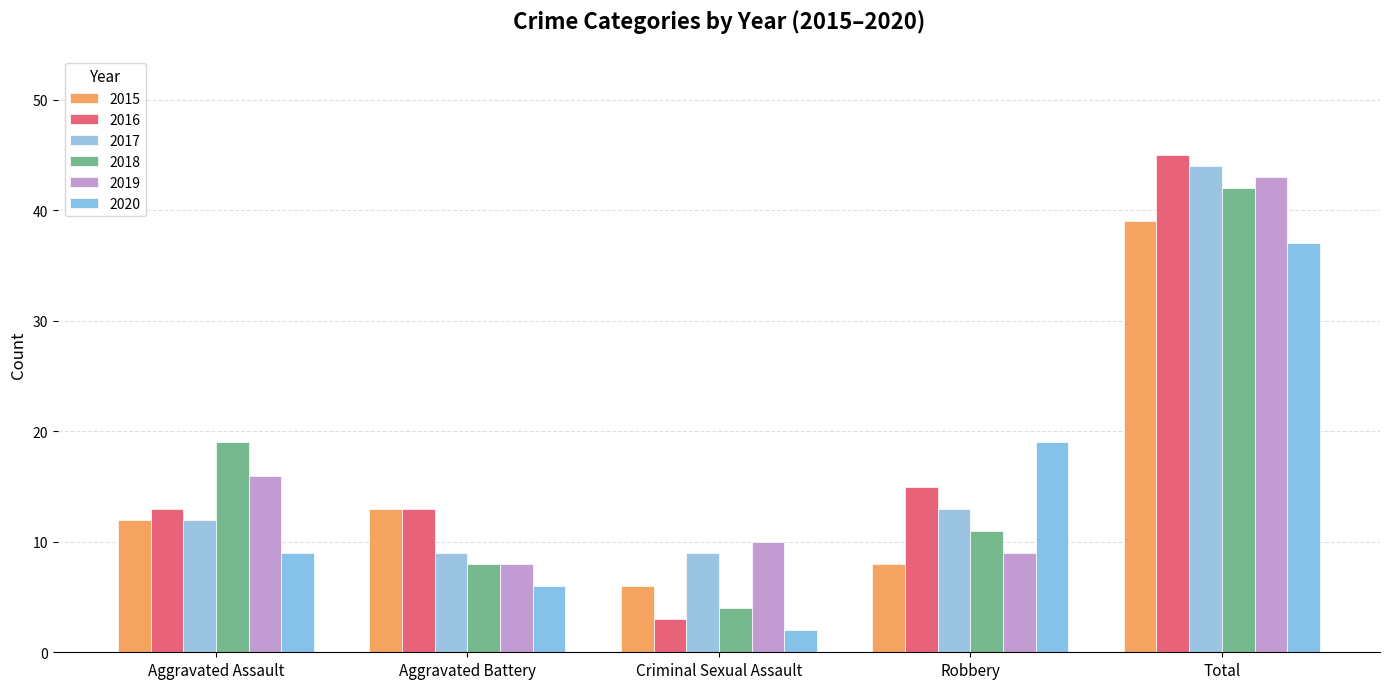

What is the label of the 4th bar from the right?

Aggravated Battery